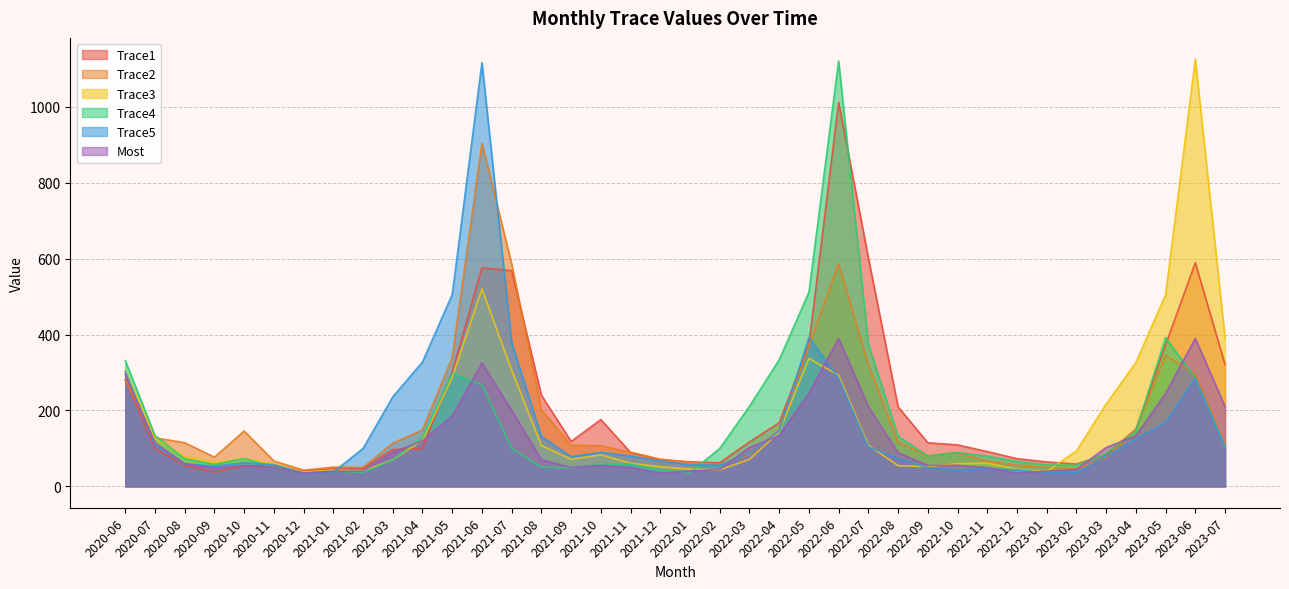

What is the label of the 27th point from the right?

2021-05